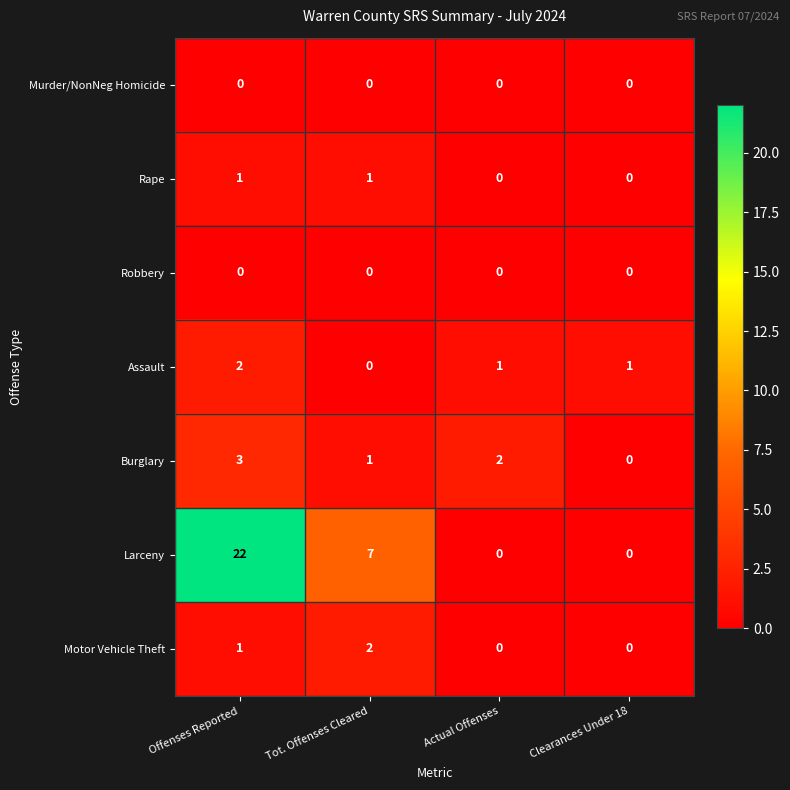

Which series has the widest spread of values?

Larceny